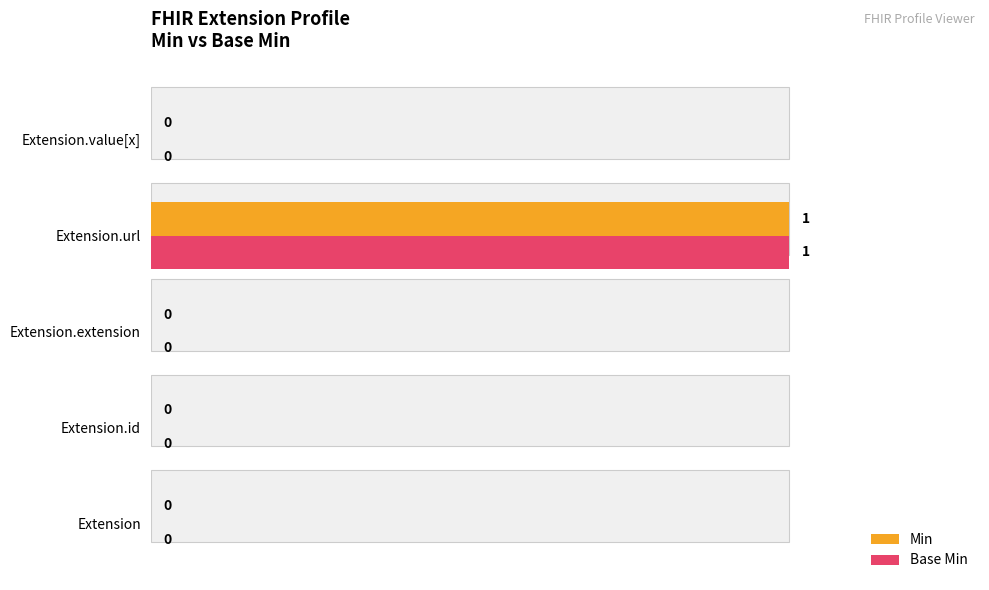

Reading right to left, what are all the values shown in this chart?

Min: 0	1	0	0	0
Base Min: 0	1	0	0	0